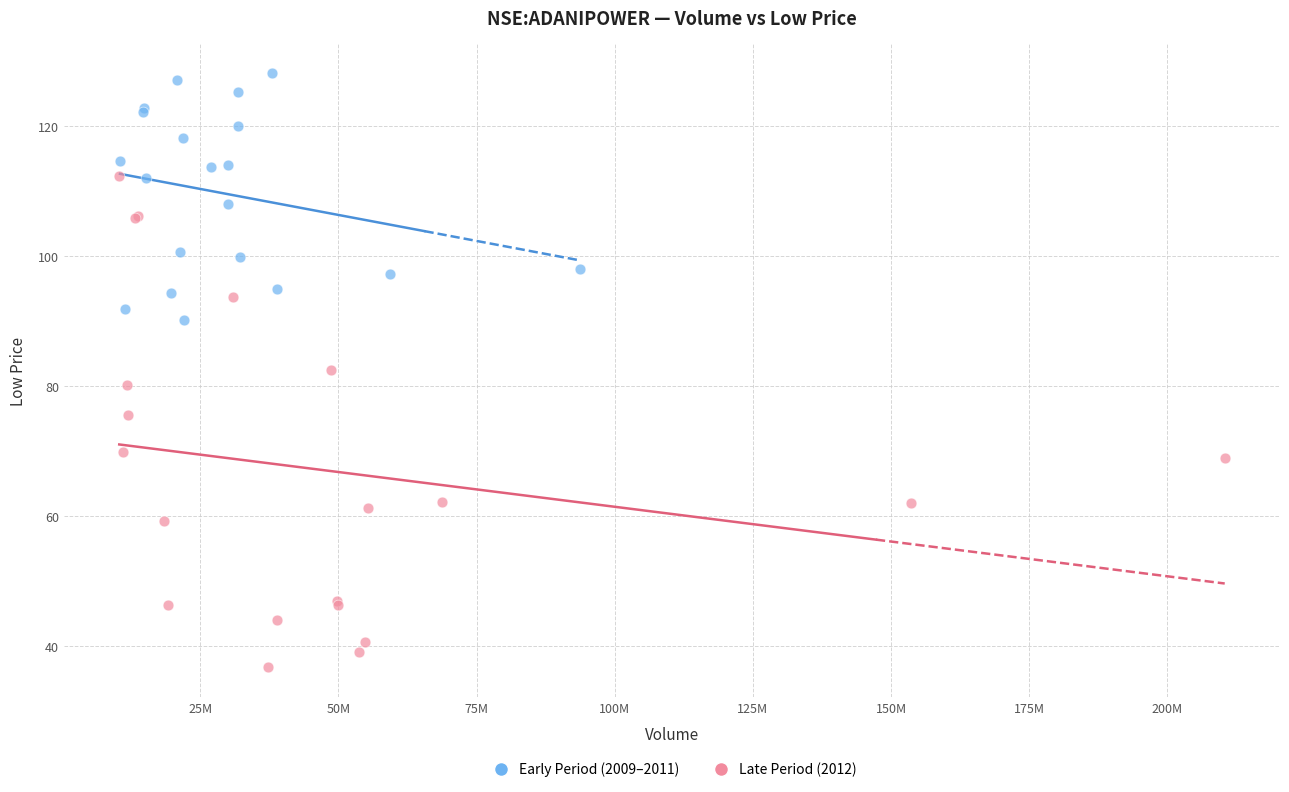

Which series has the largest Y range (max minus min)?

Late Period (2012)